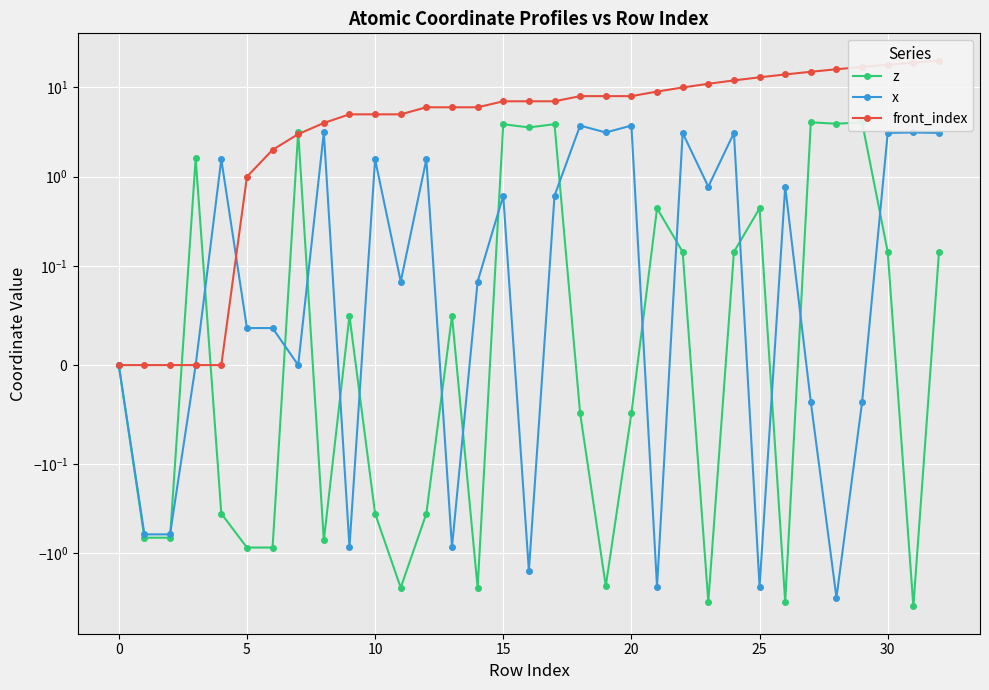

Is the value of z at 23 greater than the value of x at 30?

No